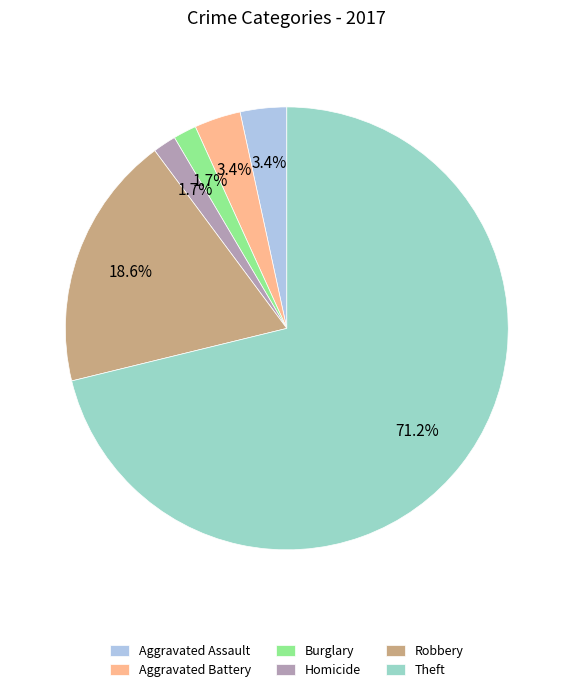

To the nearest percent, what is the difference between the Theft and Aggravated Battery slice percentages?

68%